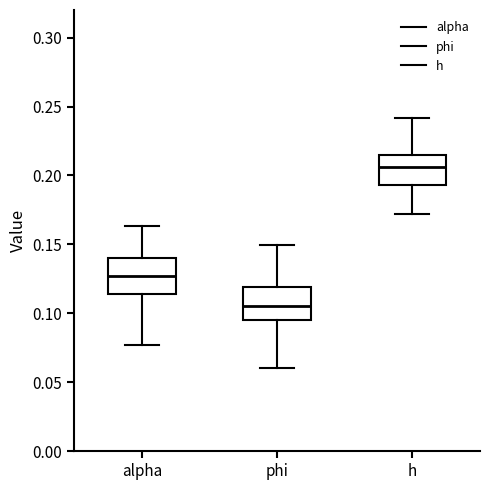

Which box's median line is the lowest?

phi